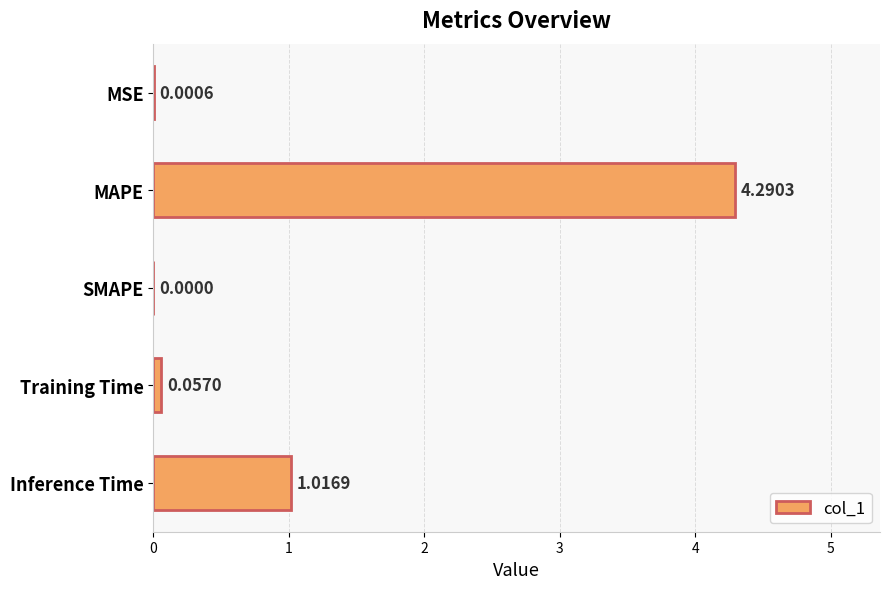

What is the sum of all values?

5.4